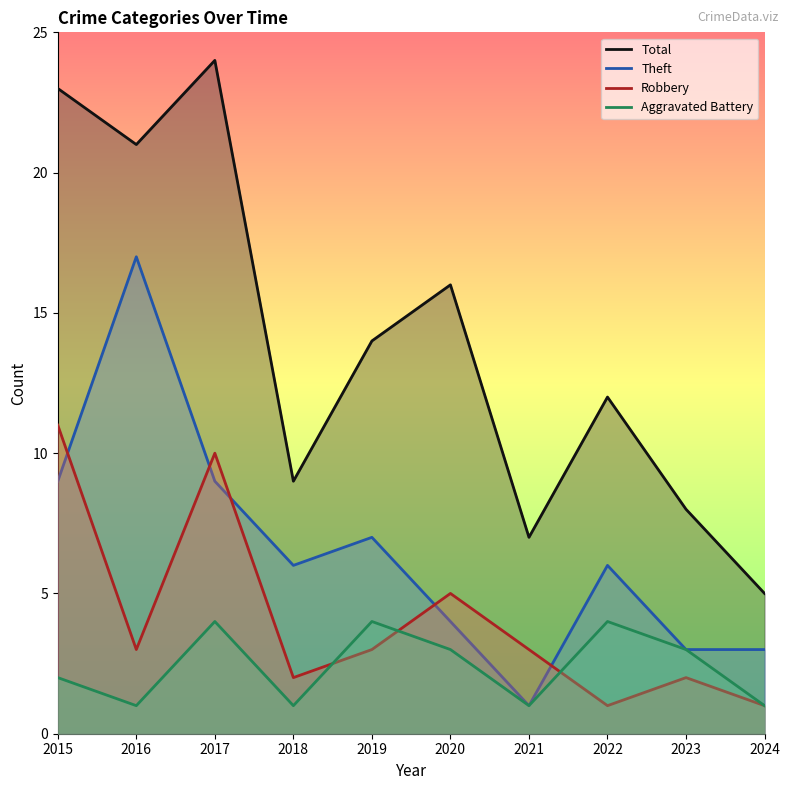

Is it true that Total equals 5 at 2024?

True